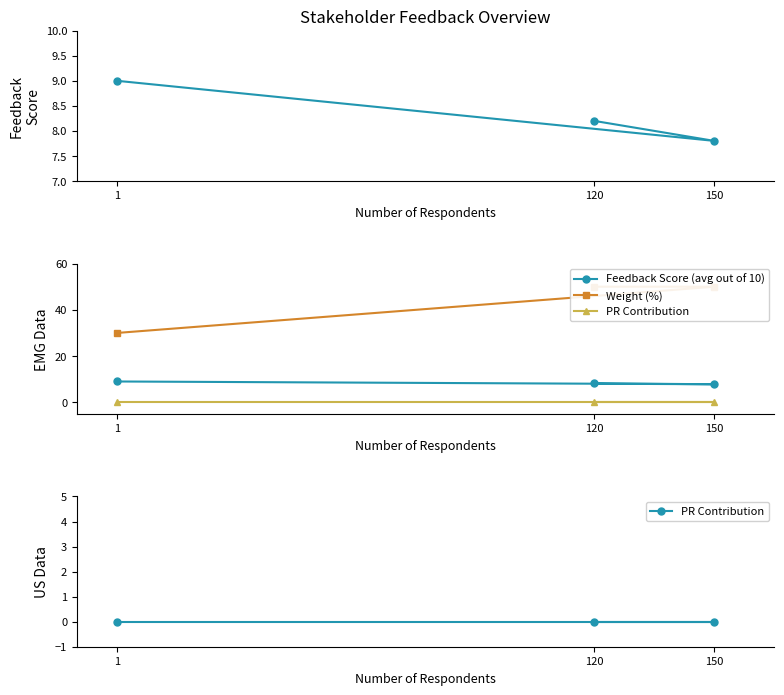

Reading left to right, list all the values displayed in this chart.

Feedback Score (avg out of 10): 120=8.2	150=7.8	1=9.0
Weight (%): 120=50.0	150=50.0	1=30.0
PR Contribution: 120=0.0	150=0.0	1=0.0